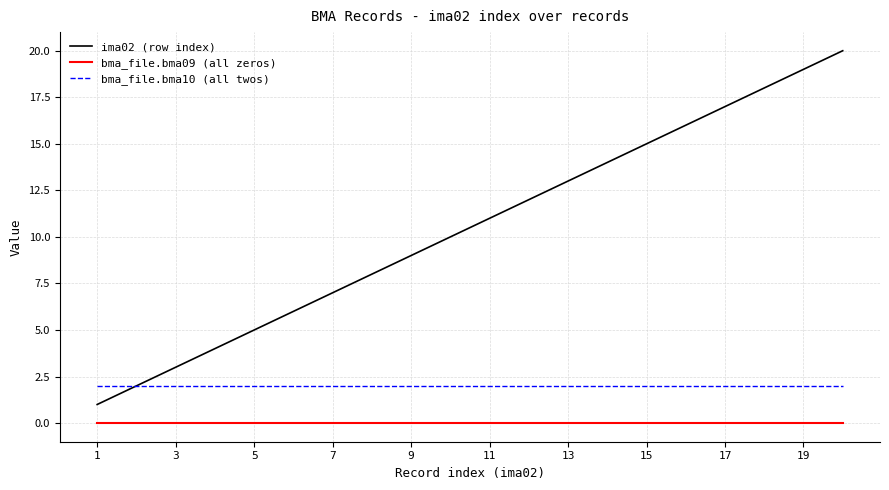

List the series in order of their peak value, lowest first.

bma_file.bma09 (all zeros), bma_file.bma10 (all twos), ima02 (row index)